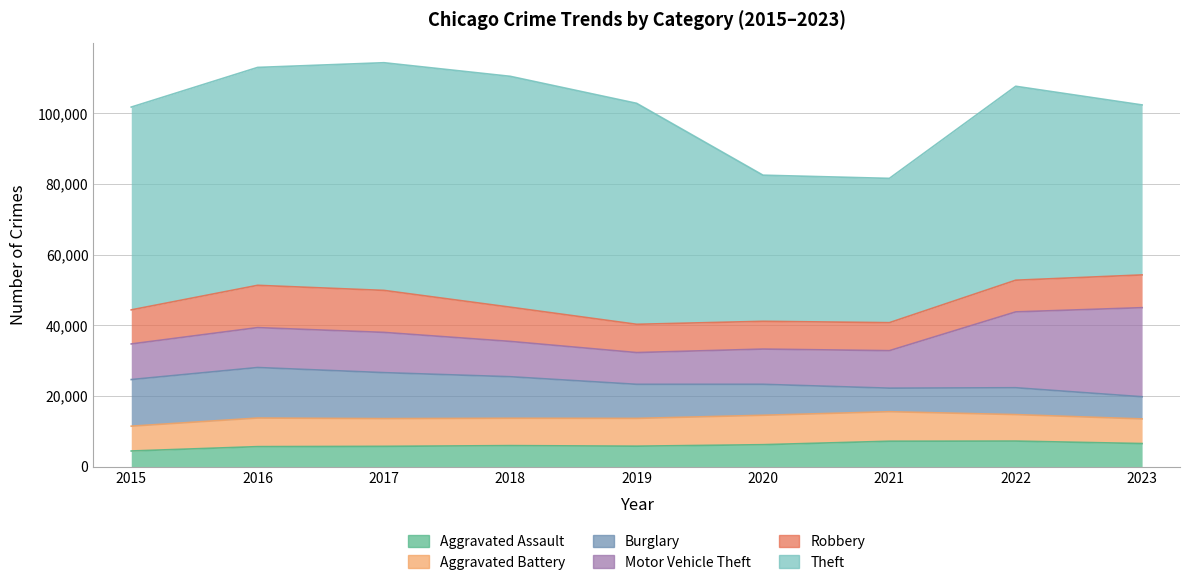

What is the maximum value for Theft?

65287